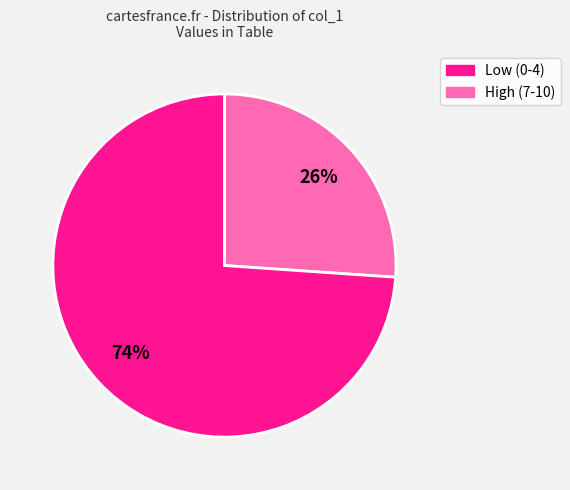

Does any single category account for the majority?

Yes